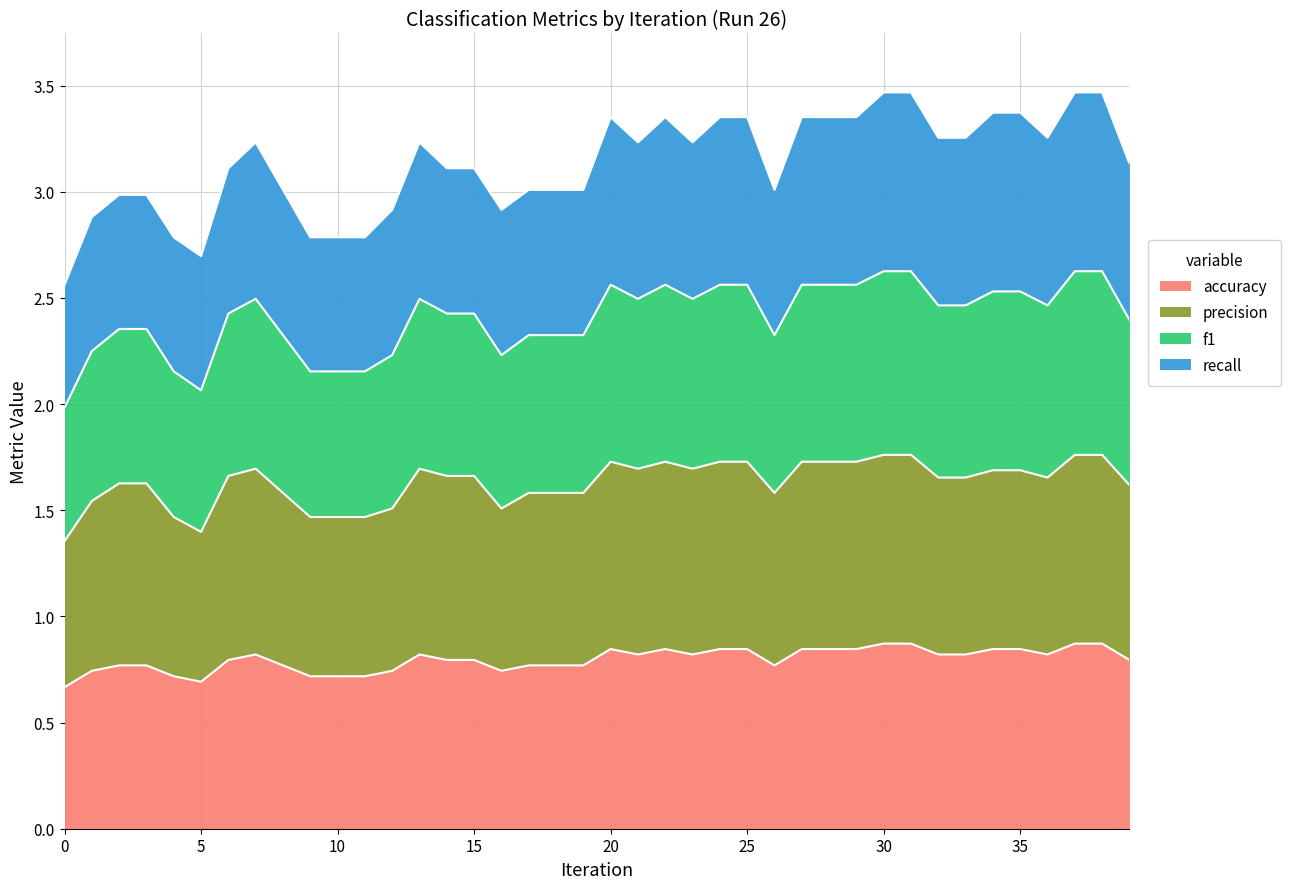

At which label is f1 closest to 3?

8